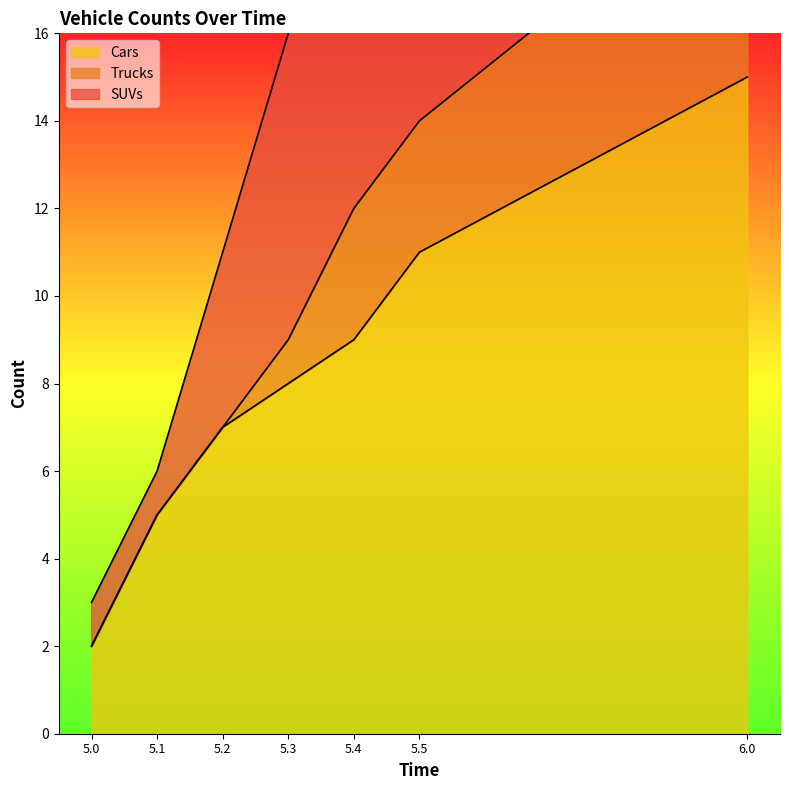

What is the minimum value shown in the chart?

2